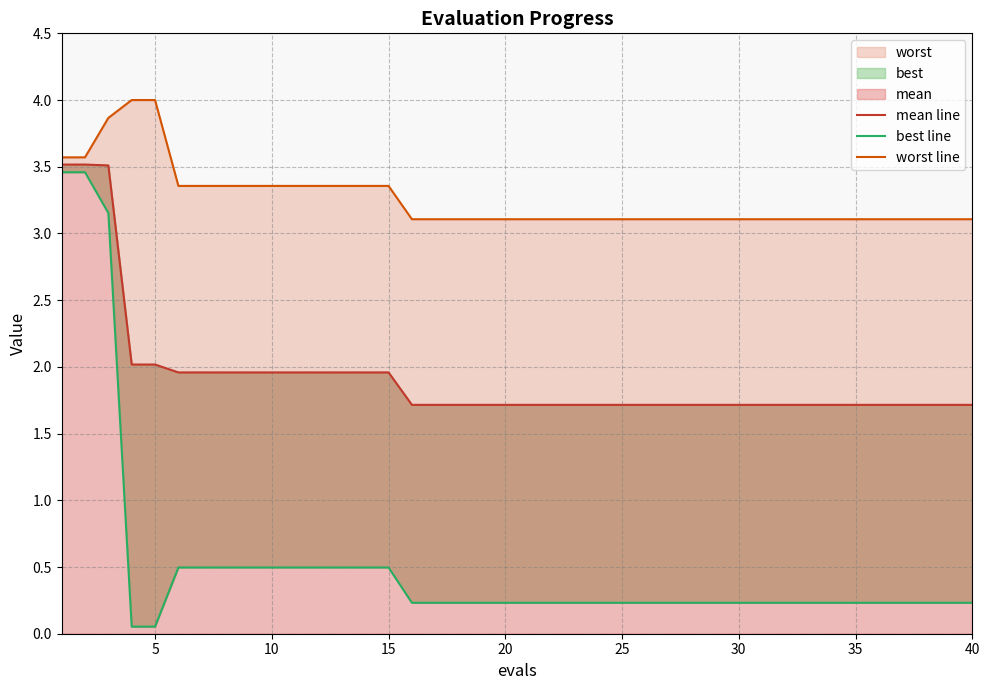

True or false: worst line and best line intersect in this chart.

False